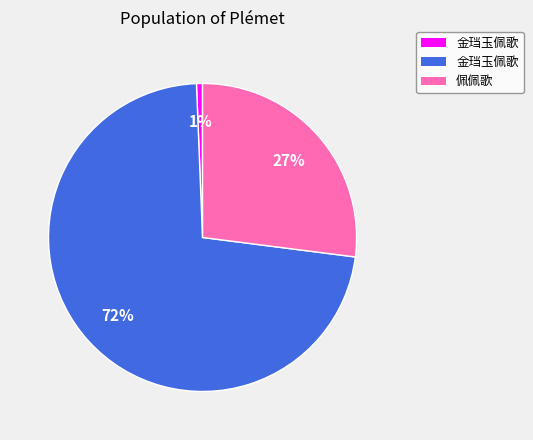

To the nearest percent, what is the average slice percentage?

33%